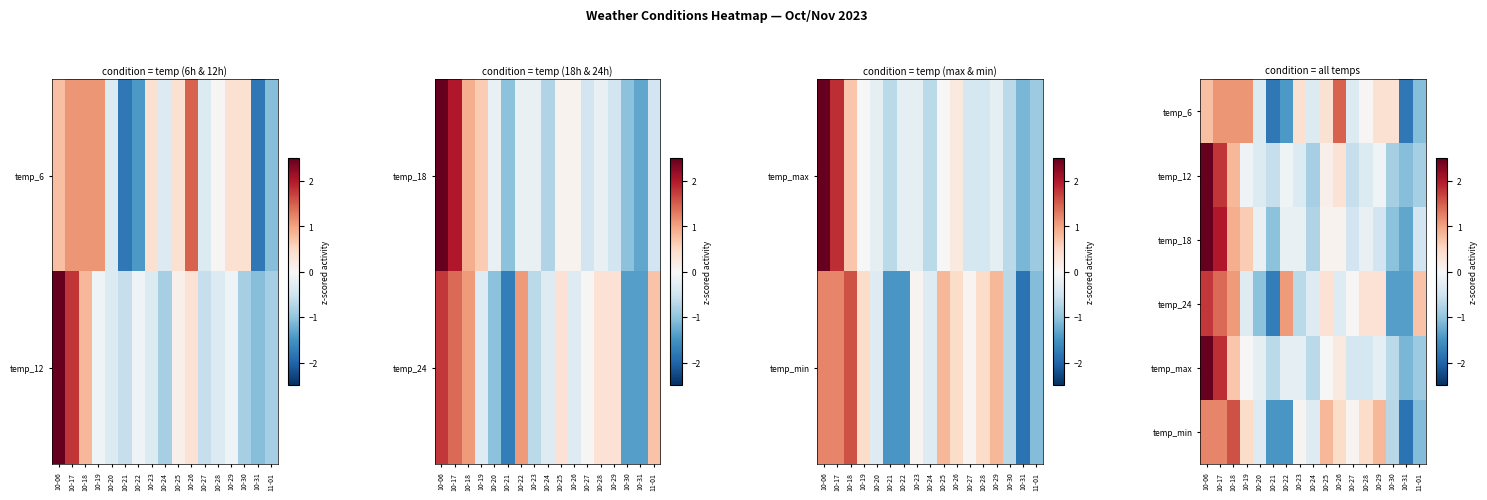

At which label is temp_6 closest to 0?

10-28